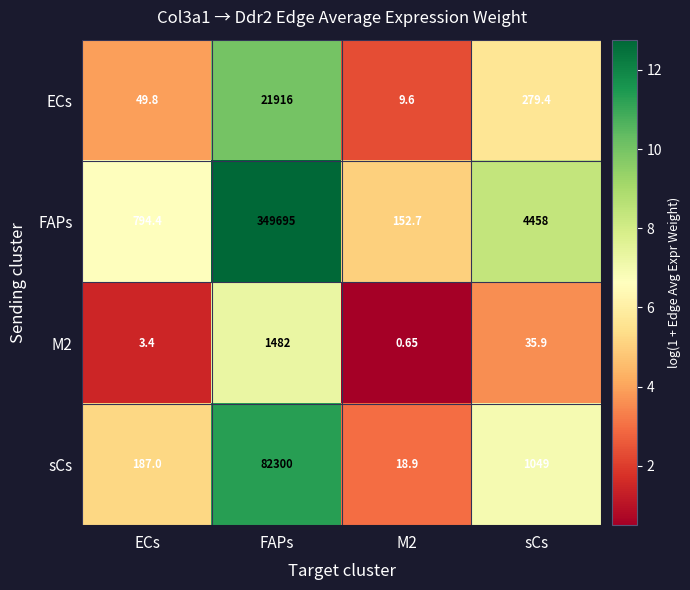

Between ECs and FAPs, which series saw the biggest shift?

FAPs